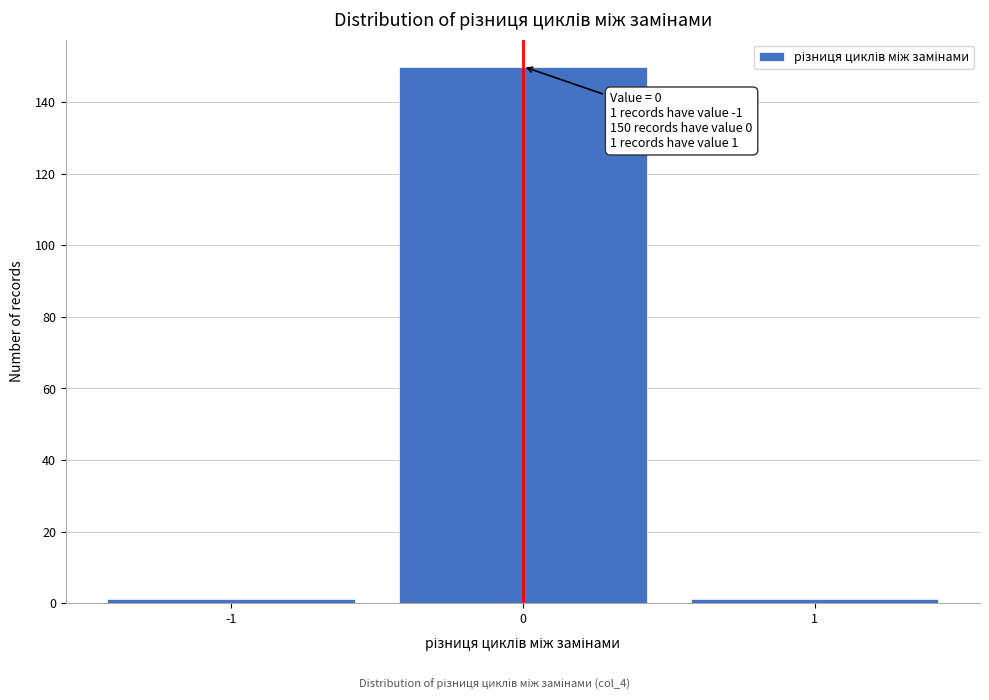

Which range on the x-axis has the tallest bar?

-0.5 to 0.5